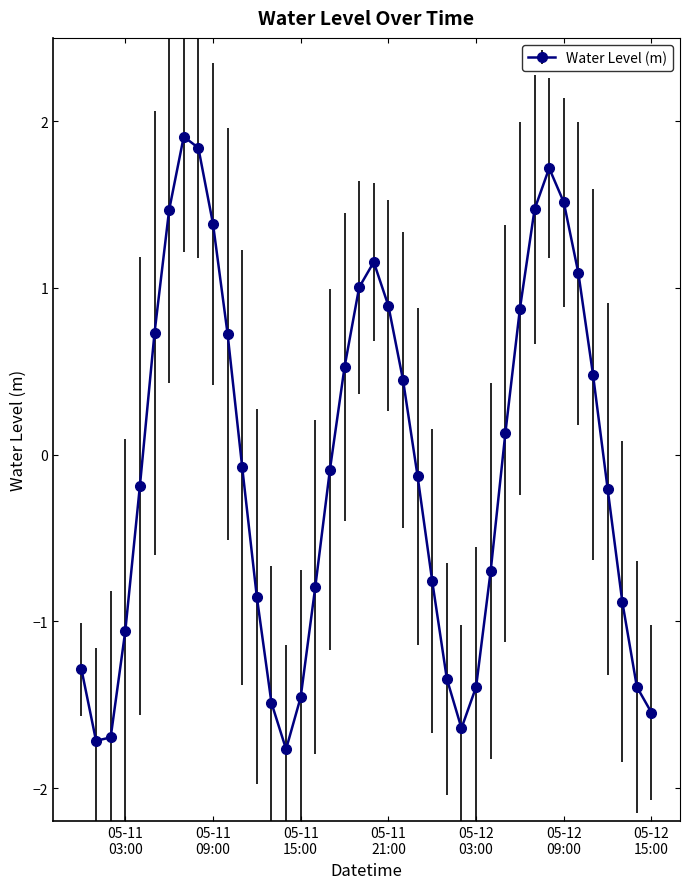

What is the greatest value displayed?

1.9